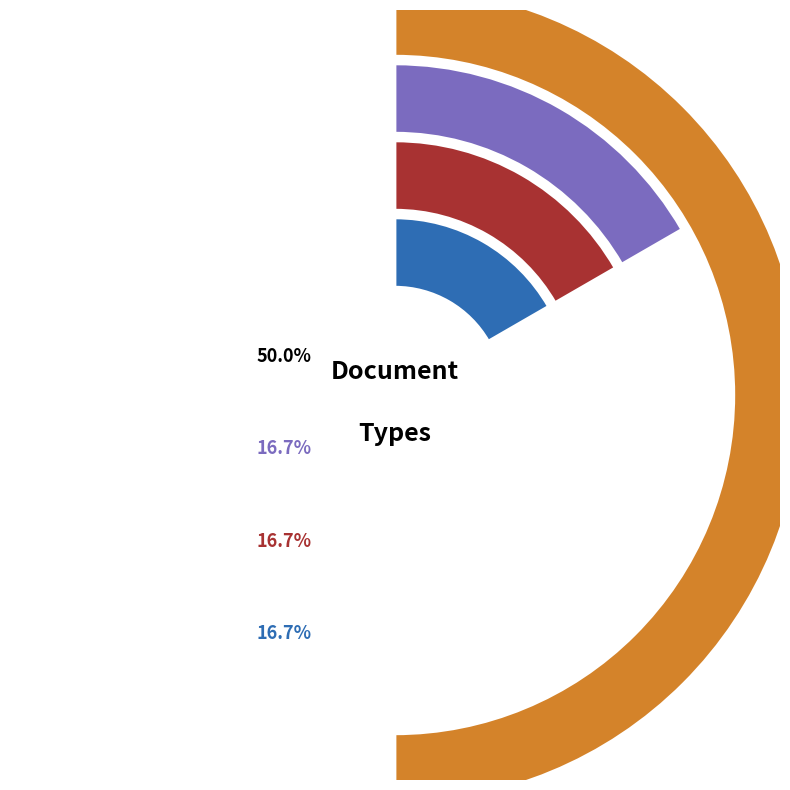

How many segments does this pie chart have?

4